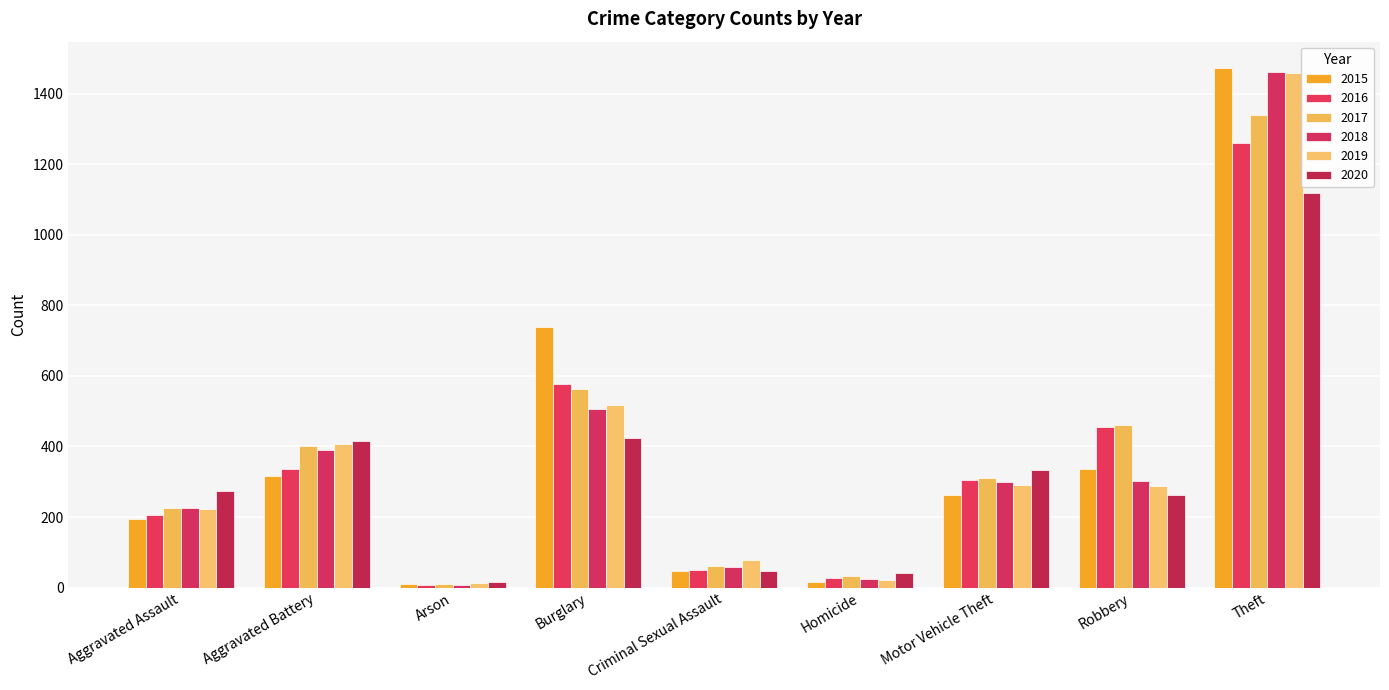

What is the label of the 6th bar from the right?

Burglary